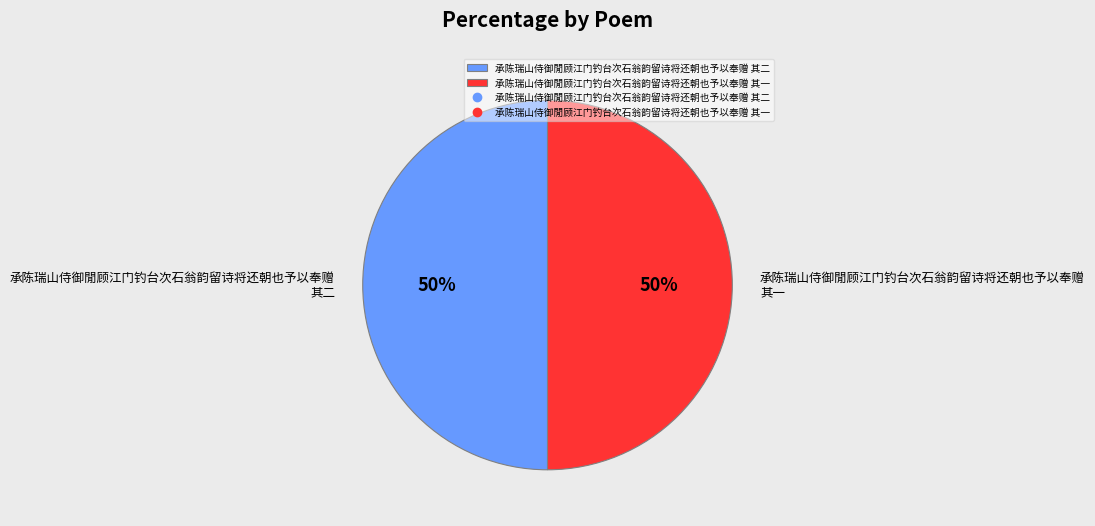

To the nearest percent, what percentage of the pie is 承陈瑞山侍御閒顾江门钓台次石翁韵留诗将还朝也予以奉赠 其一?

50%